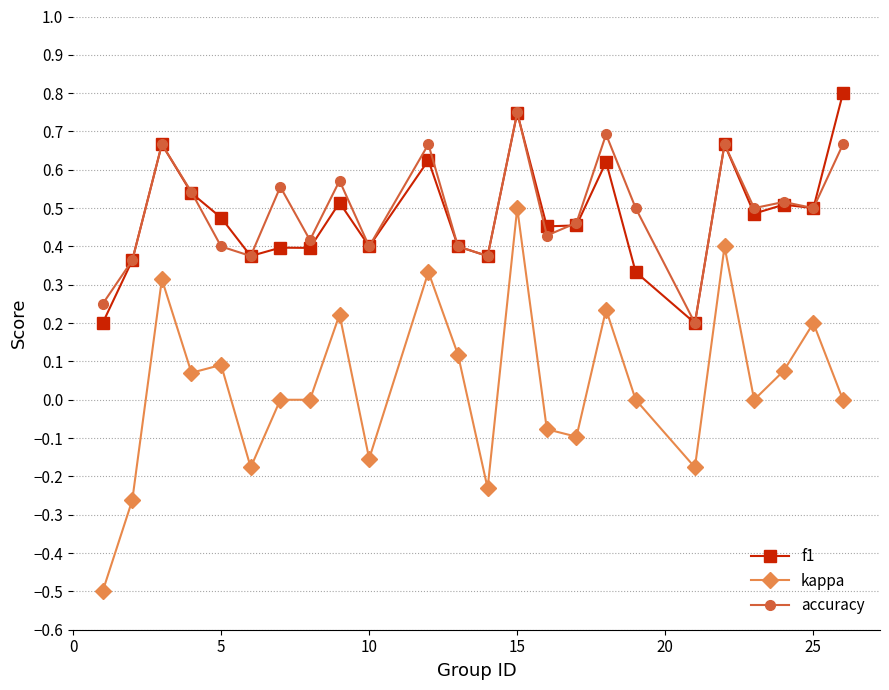

True or false: kappa and accuracy cross at least once.

False